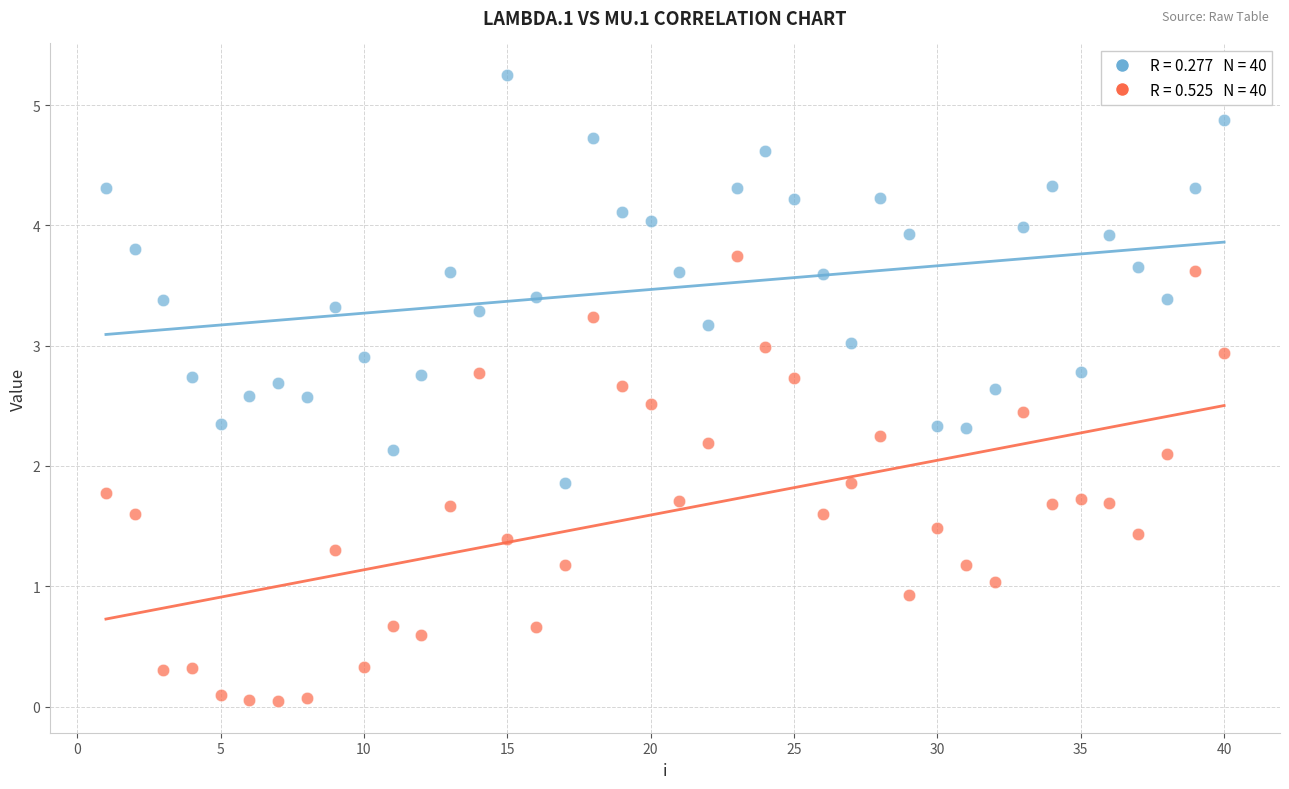

Across all data points, what is the range of Y values (max minus min)?

5.2